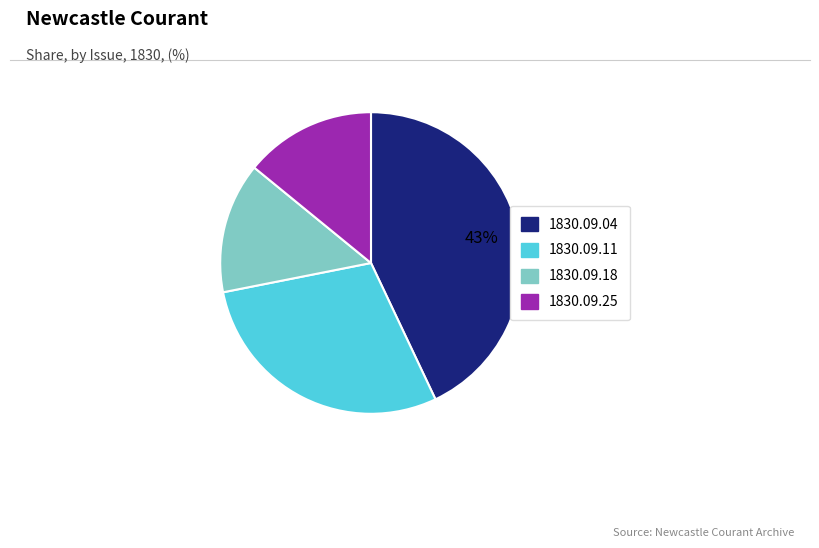

To the nearest percent, what is the average slice percentage?

25%